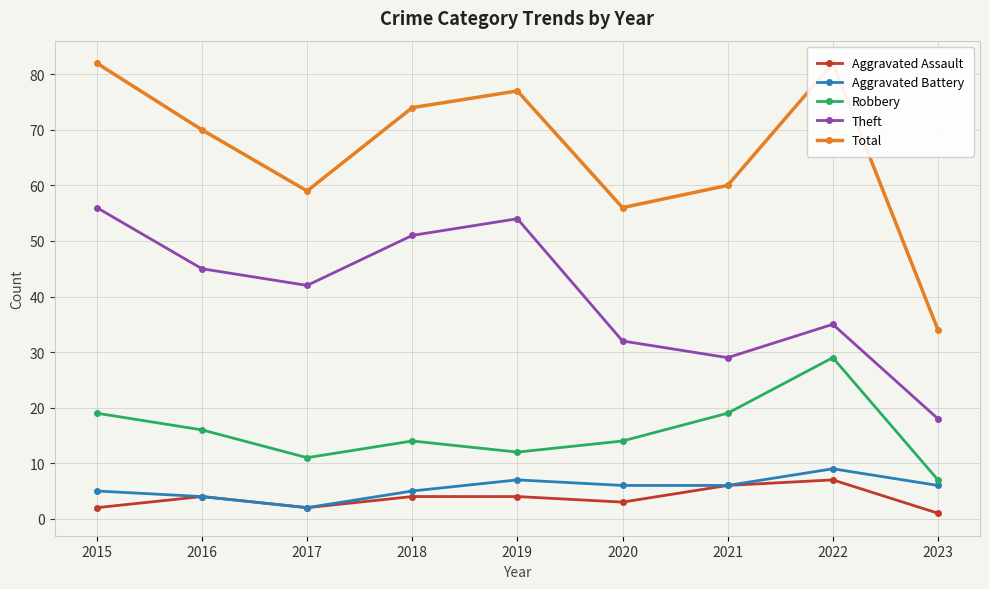

What is the value of the Robbery point at the 1st from the left?

19